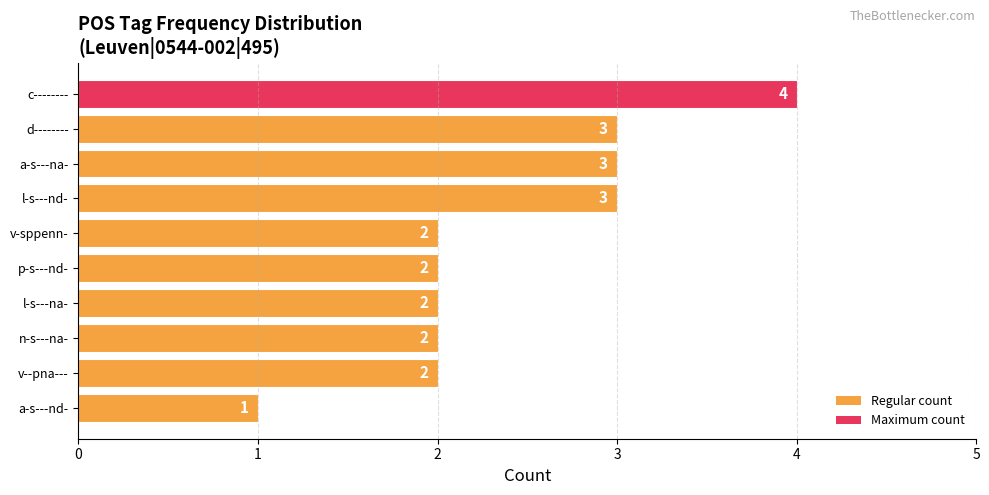

Is it true that the value at l-s---nd- is 3?

True